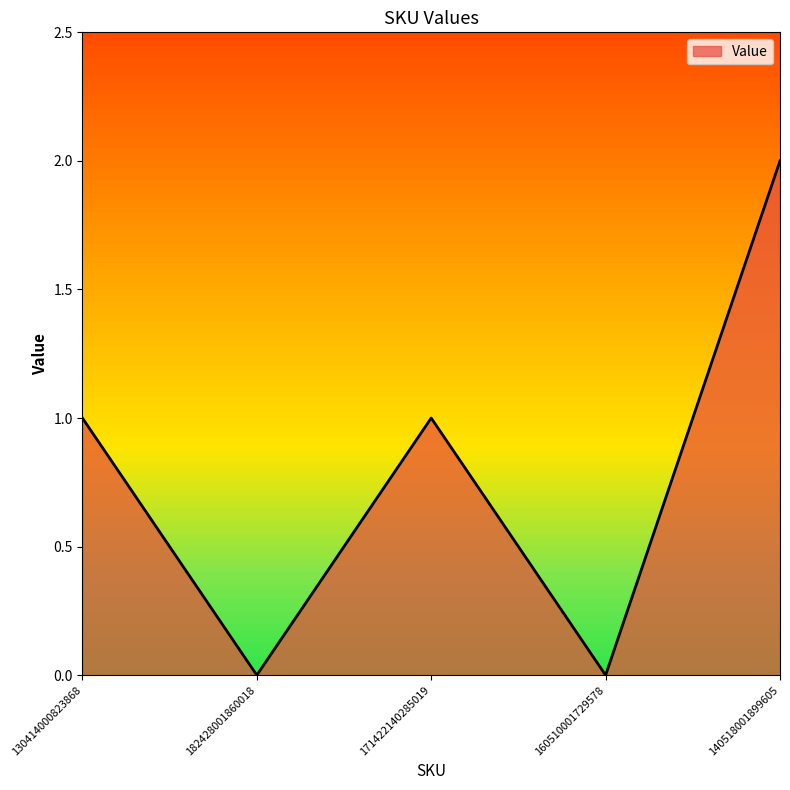

How many interior local peaks (higher than both neighbors) does the data have?

1